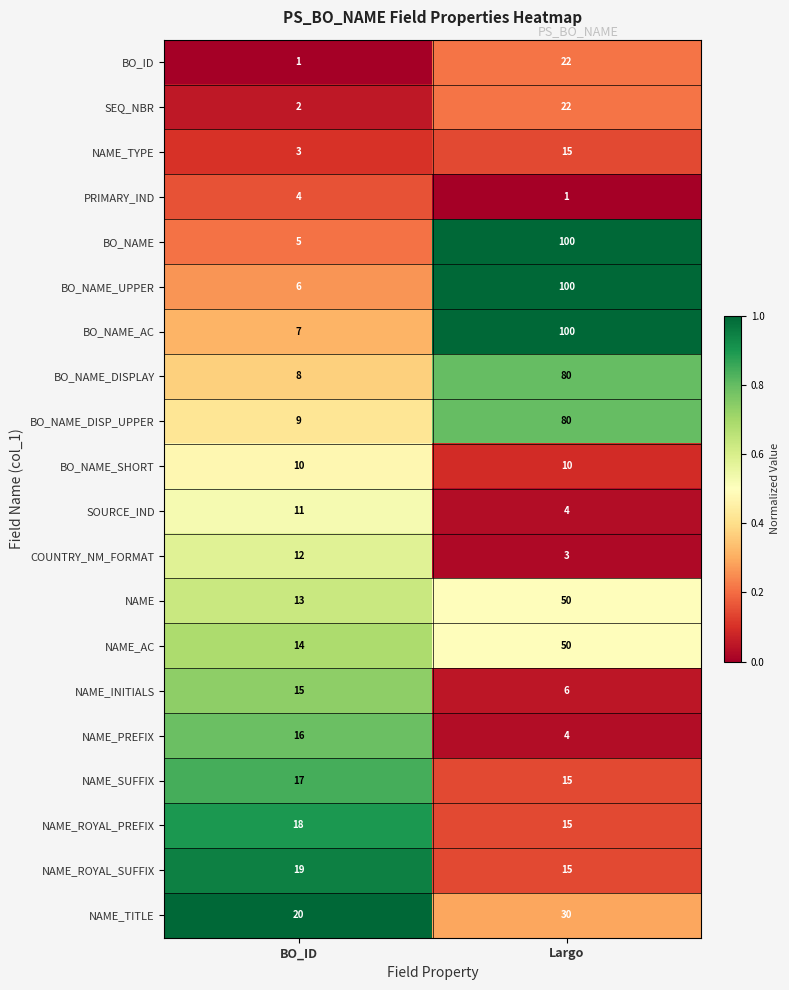

At which category is the sum across all series the highest?

Largo